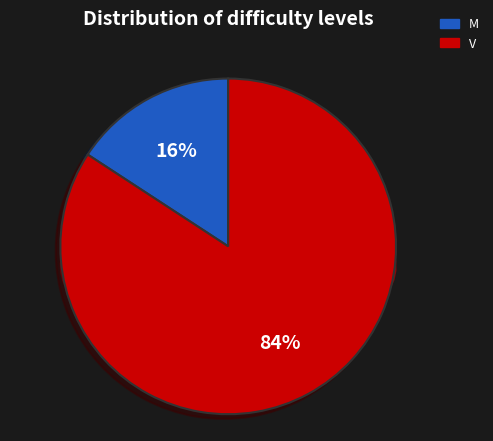

Which slice is the smallest?

M